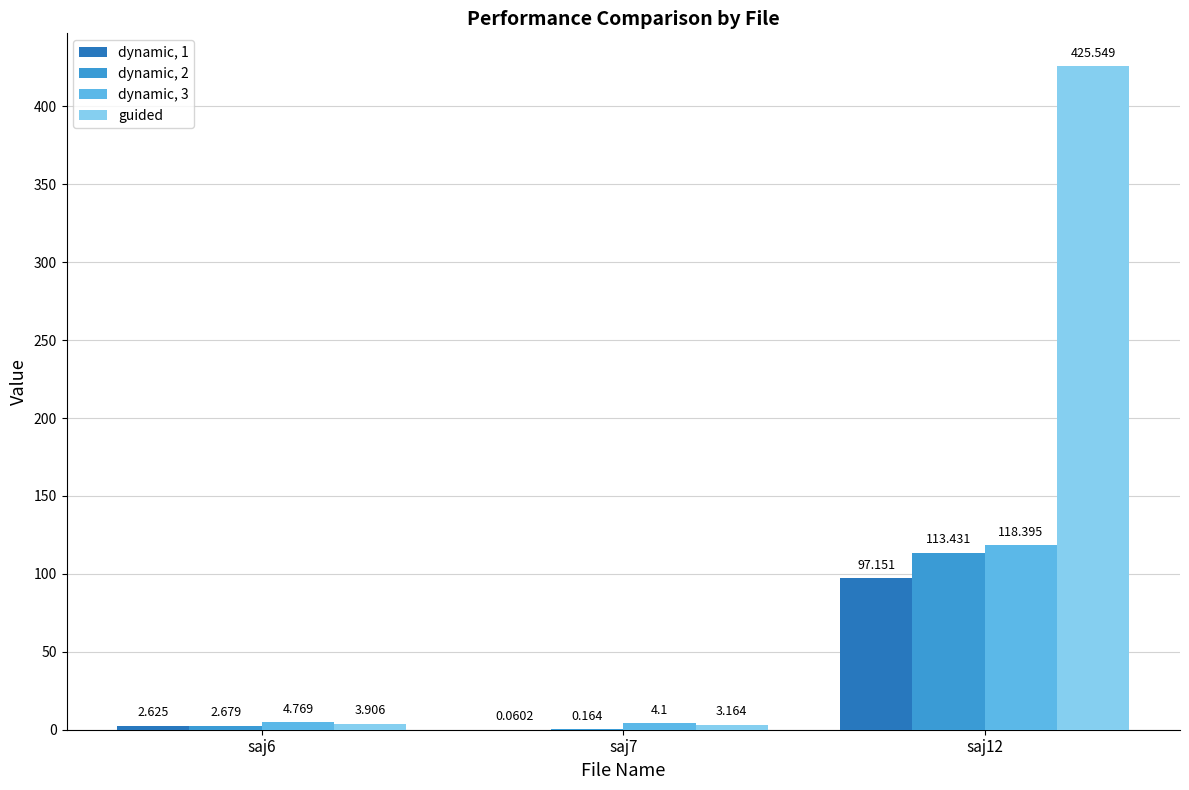

Is the value of dynamic, 3 at saj7 greater than the value of dynamic, 2 at saj12?

No